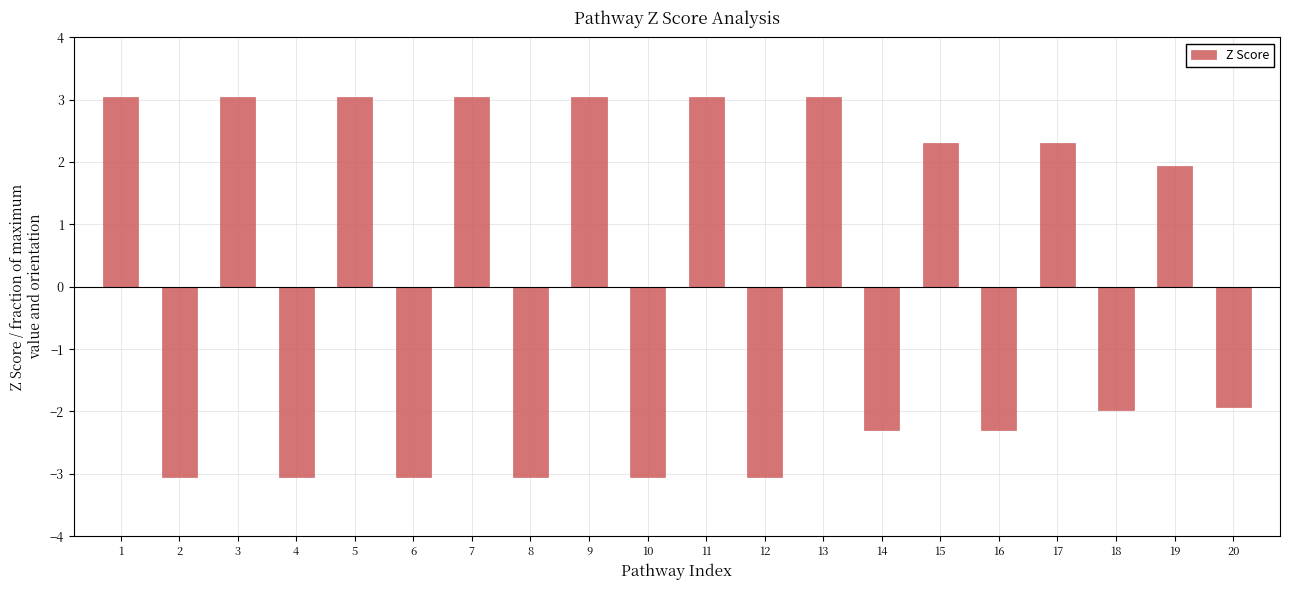

How many positive values are there?

10